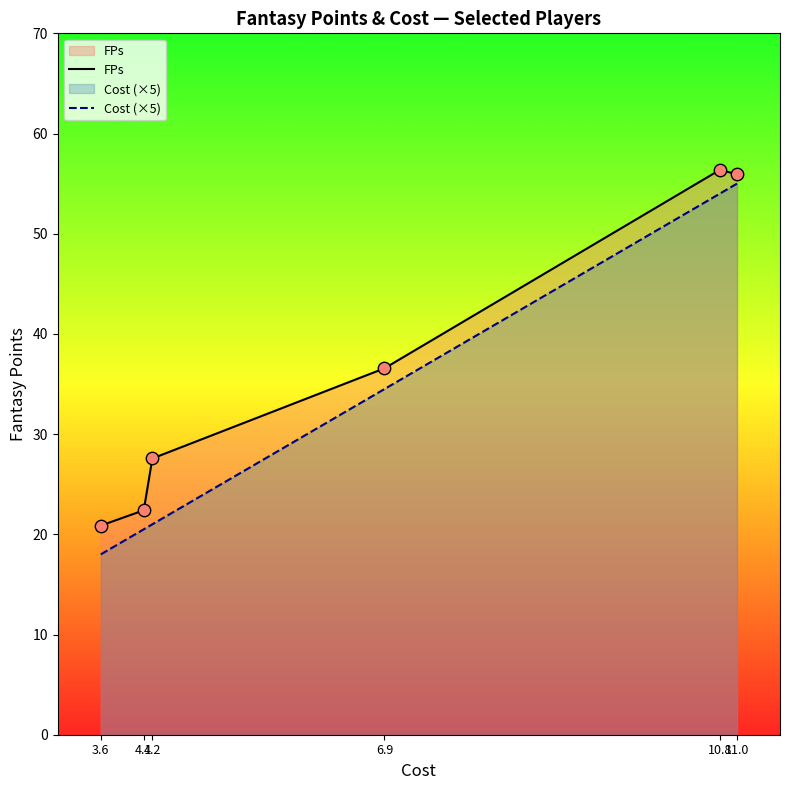

What are all the series names shown in the legend?

FPs, Cost (×5)